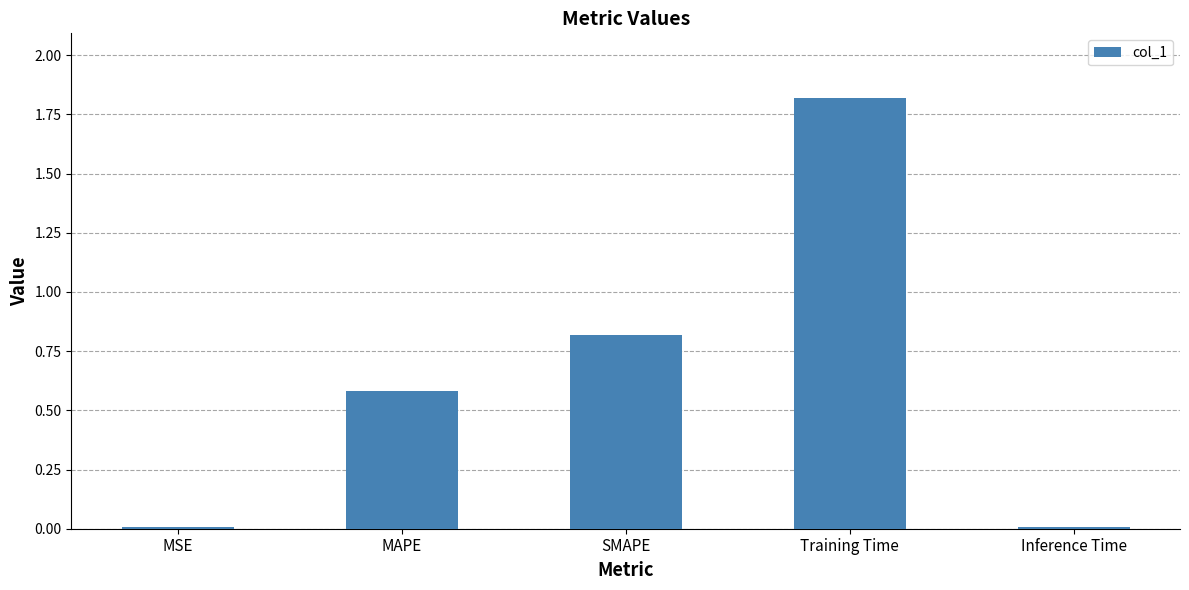

What is the sum of all values?

3.2